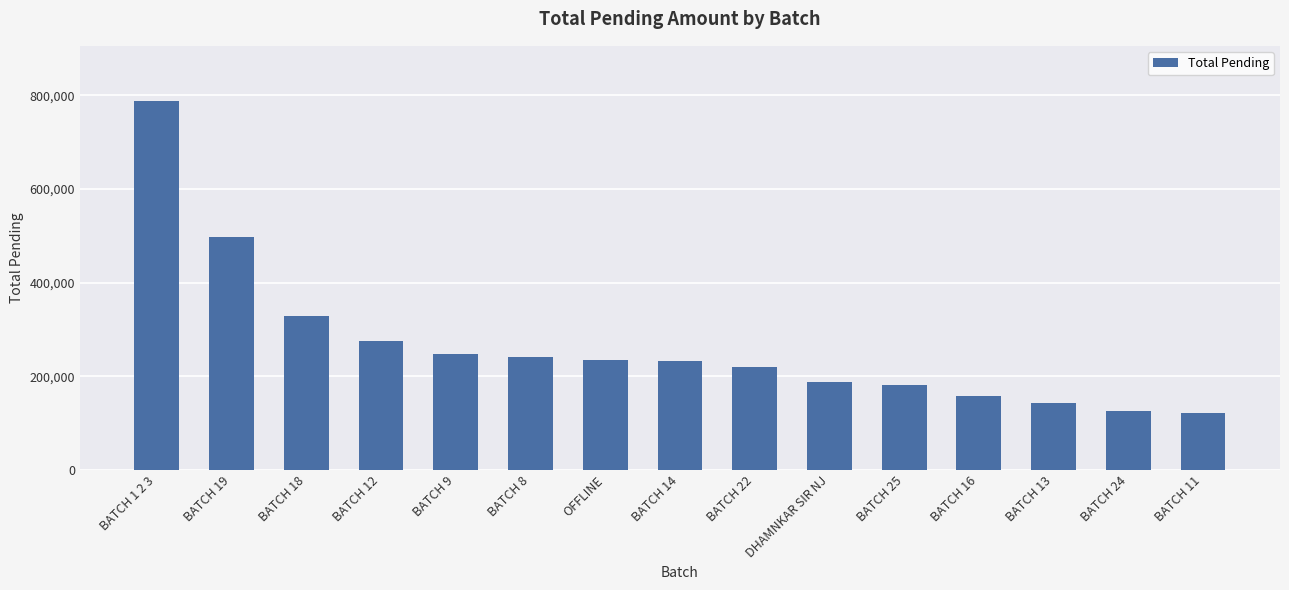

Where is the data nearest to the value 454700?

BATCH 19